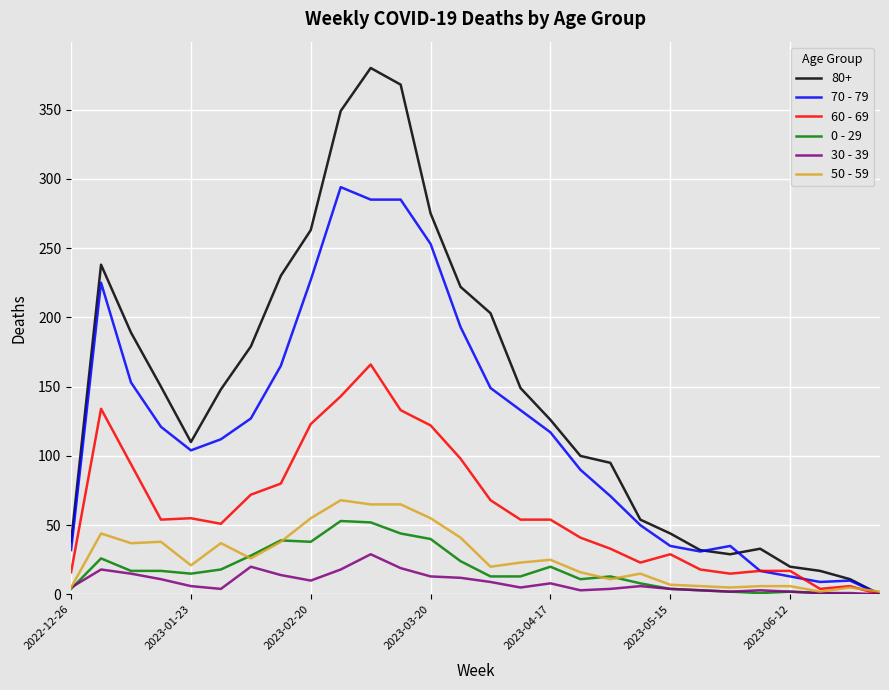

List the series in order of their peak value, highest first.

80+, 70 - 79, 60 - 69, 50 - 59, 0 - 29, 30 - 39